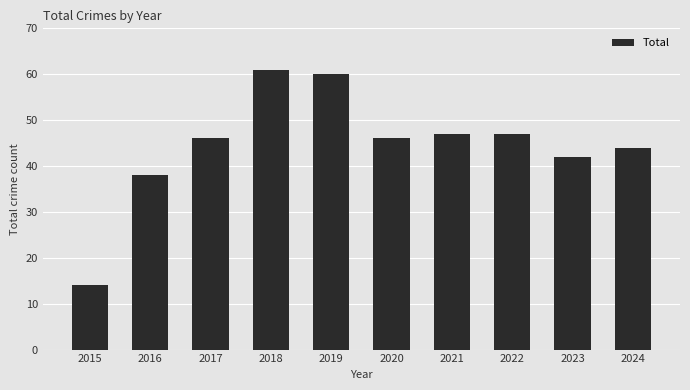

At which label is the value closest to 37?

2016